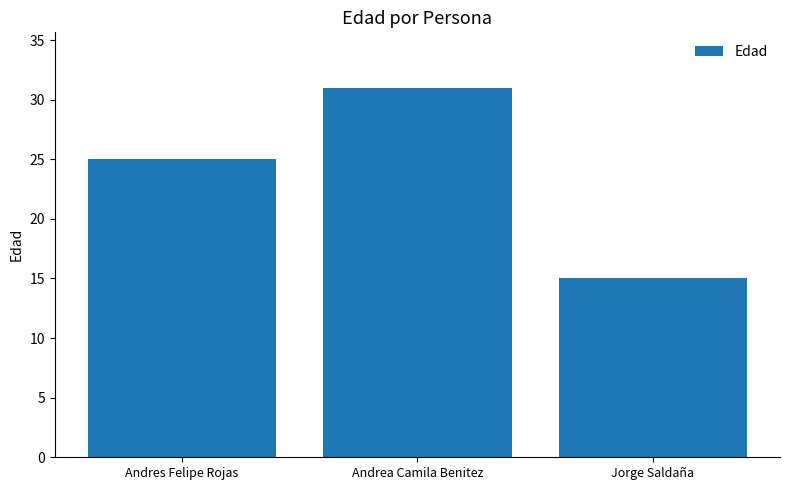

The value at Andres Felipe Rojas is 25. True or false?

True